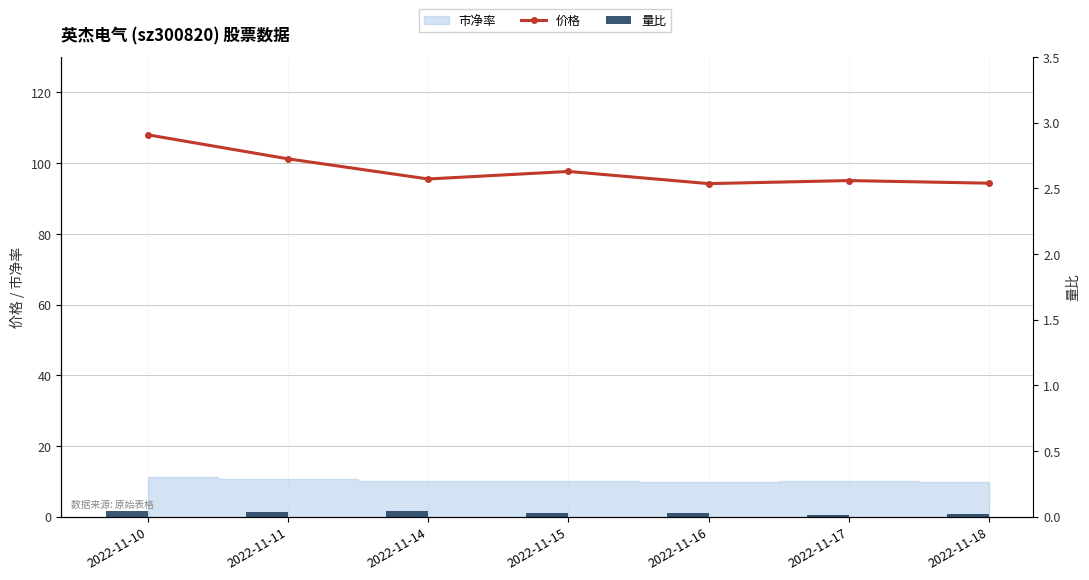

At which category is the sum across all series the highest?

2022-11-10